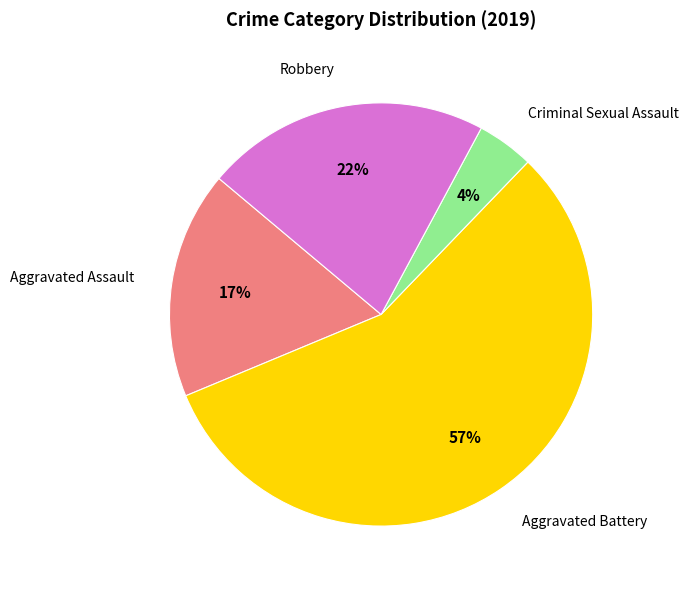

To the nearest percent, what is the average slice percentage?

25%